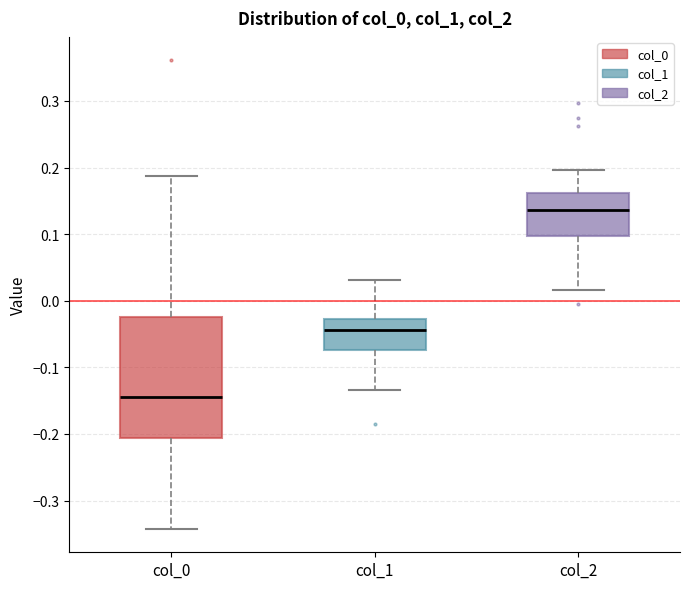

Where does the lower whisker of the box for col_0 end on the y-axis? The values are not printed on the chart, so give them approximately, as read against the axis.

-0.34